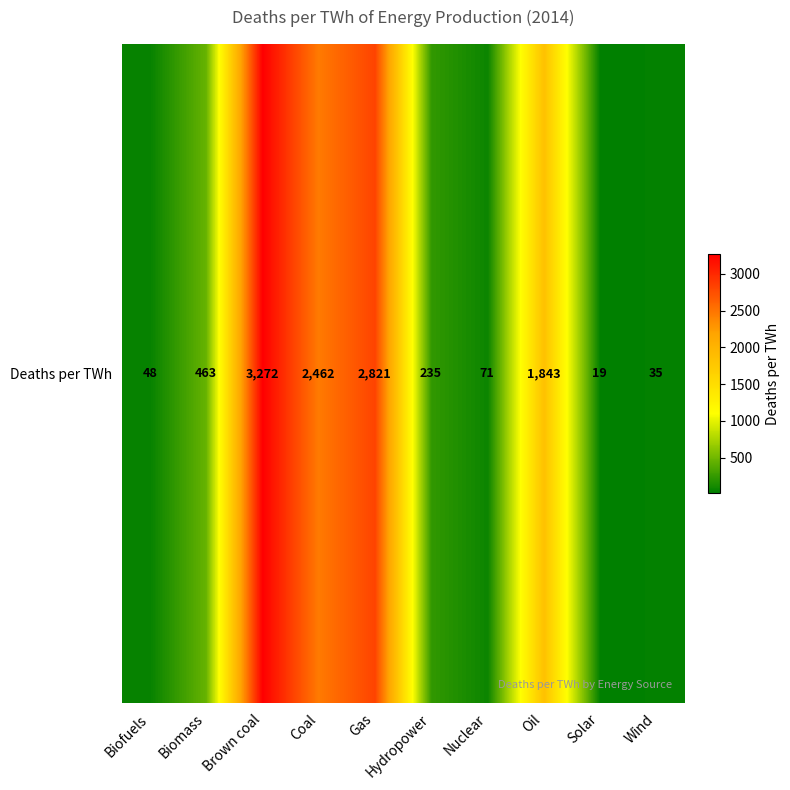

What is the average value?

1127